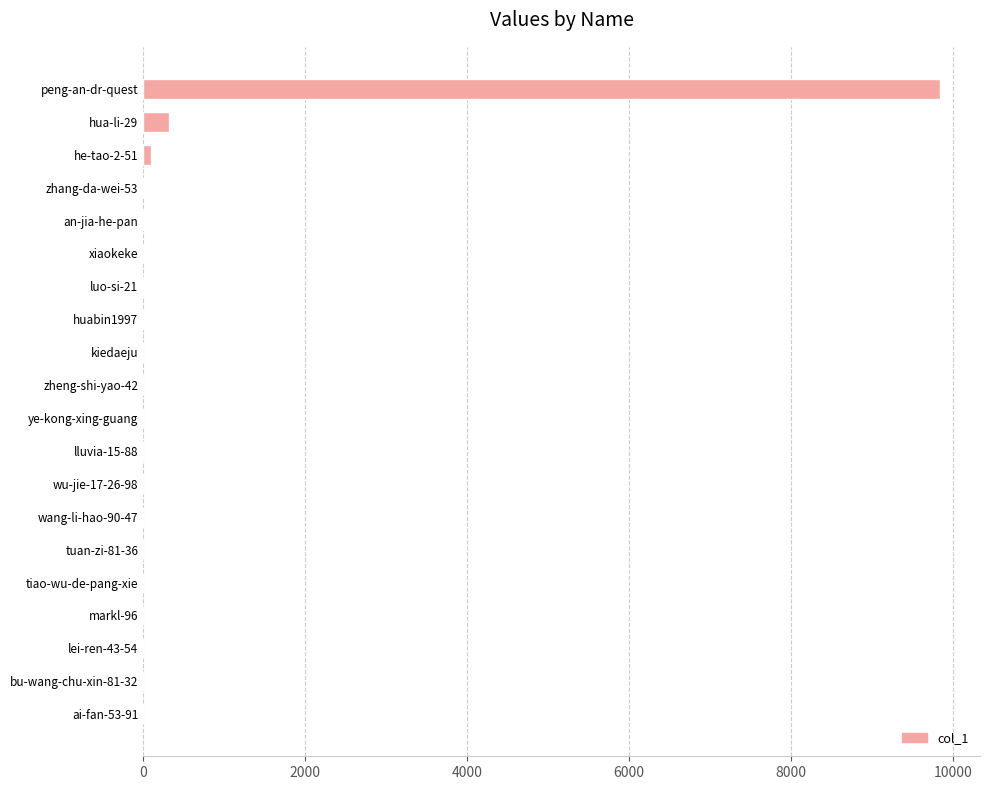

What is the sum of all values?

10301